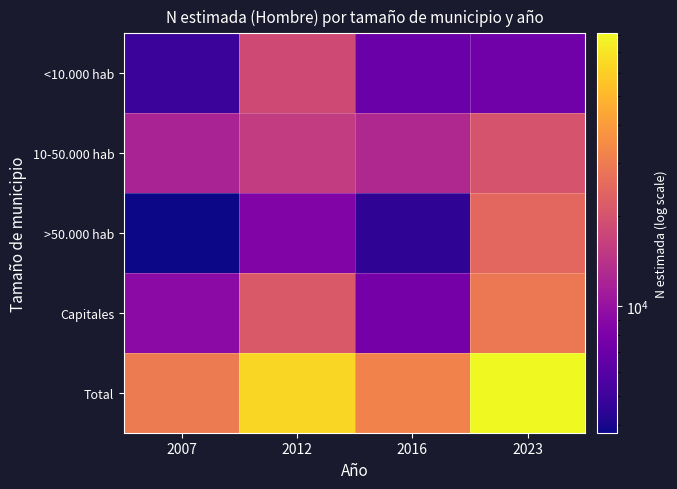

Which has a higher value, 2016 or 2012?

2012